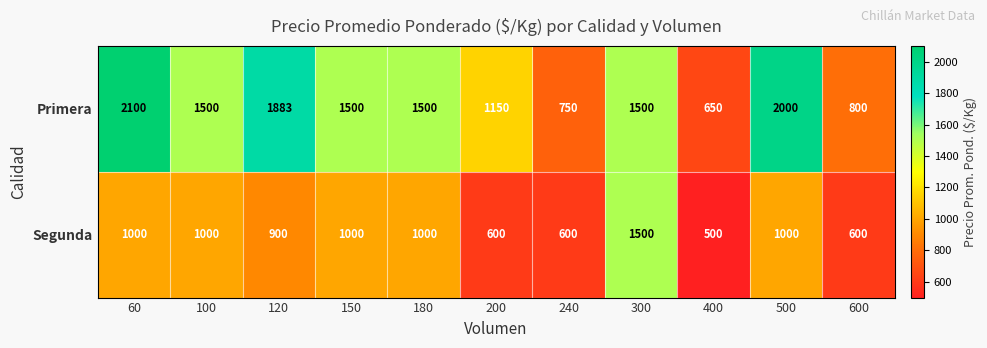

At how many categories does at least one series exceed 576?

11